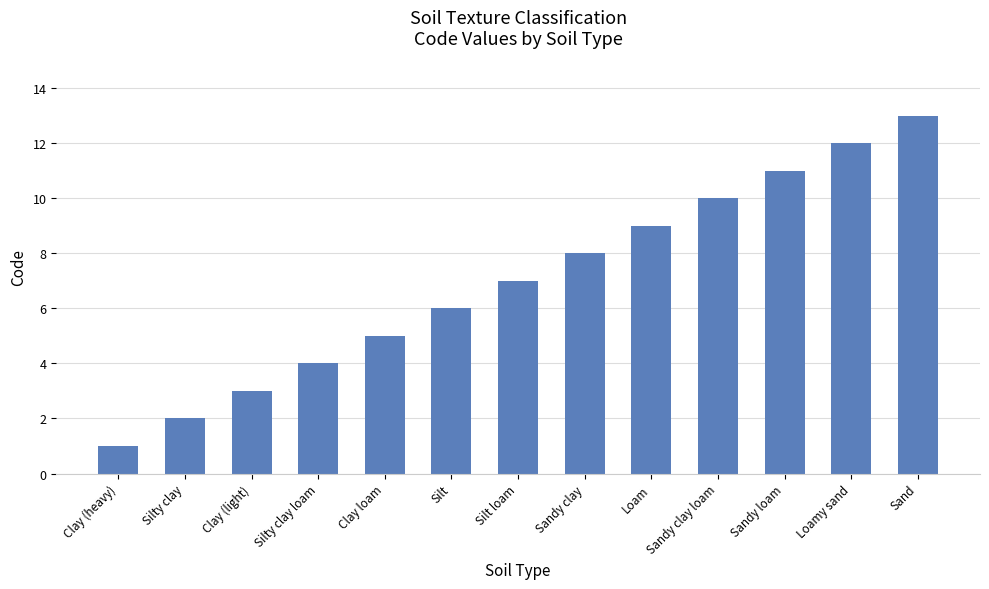

How many data points does each series have?

13